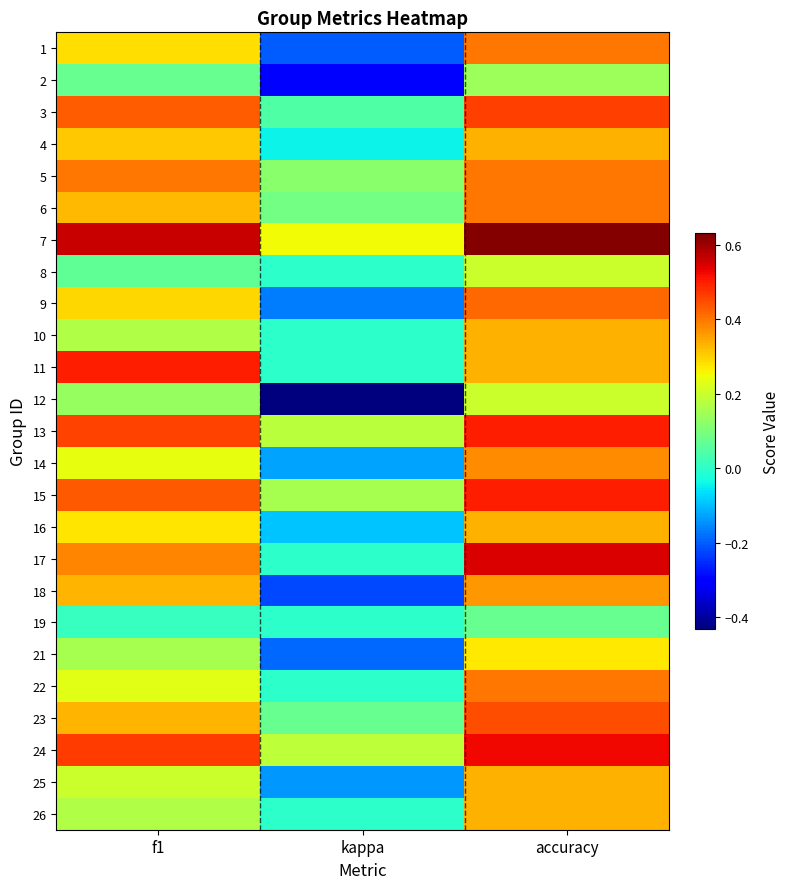

Which has a higher value, accuracy or f1?

accuracy